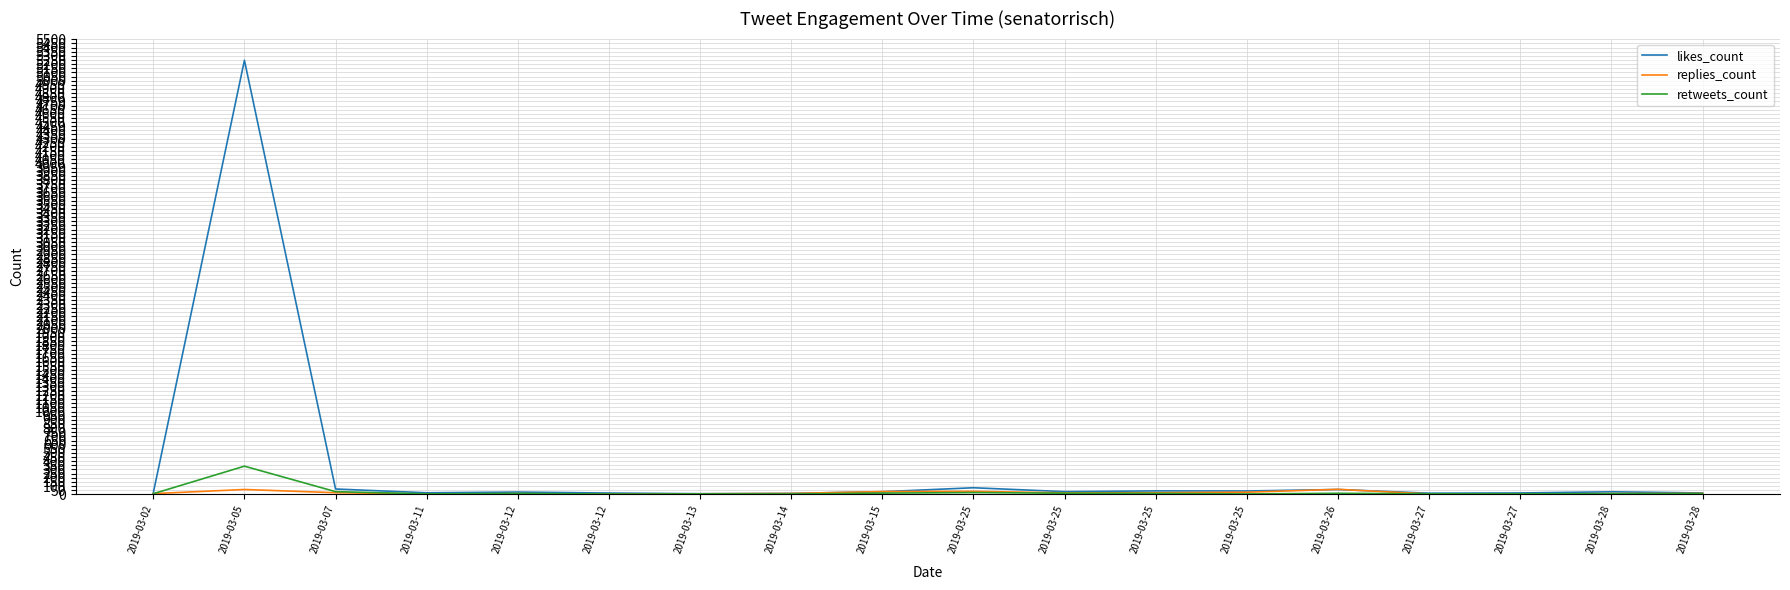

What is the average value of the replies_count series?

18